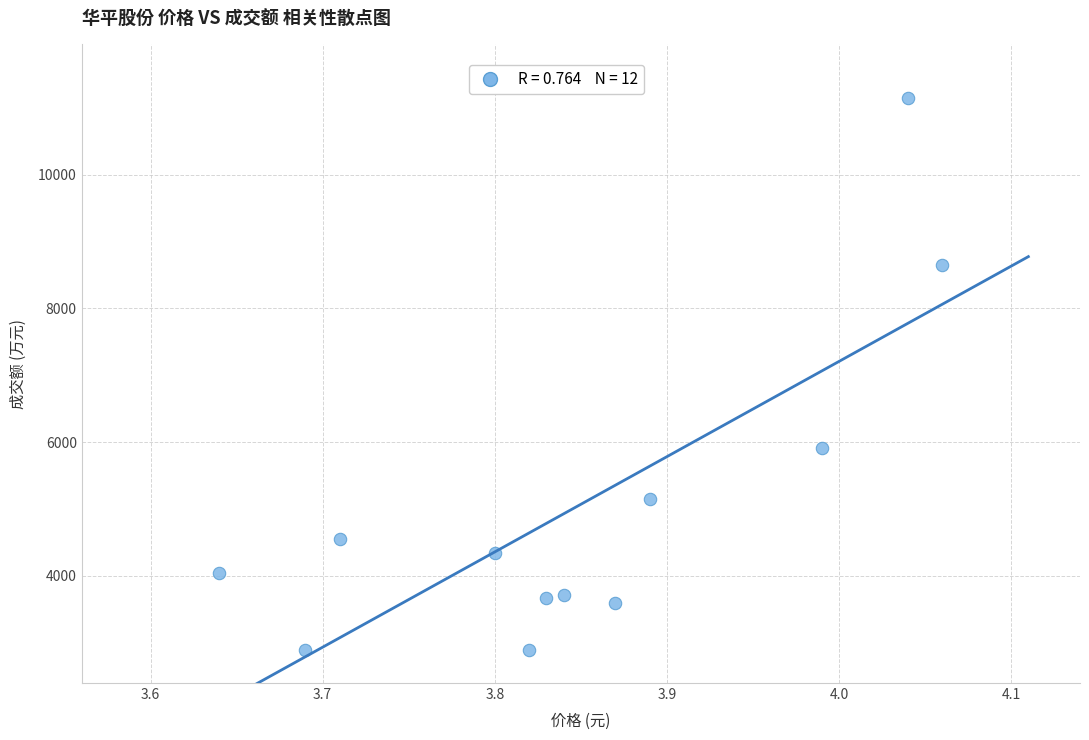

What is the average Y value?

5046